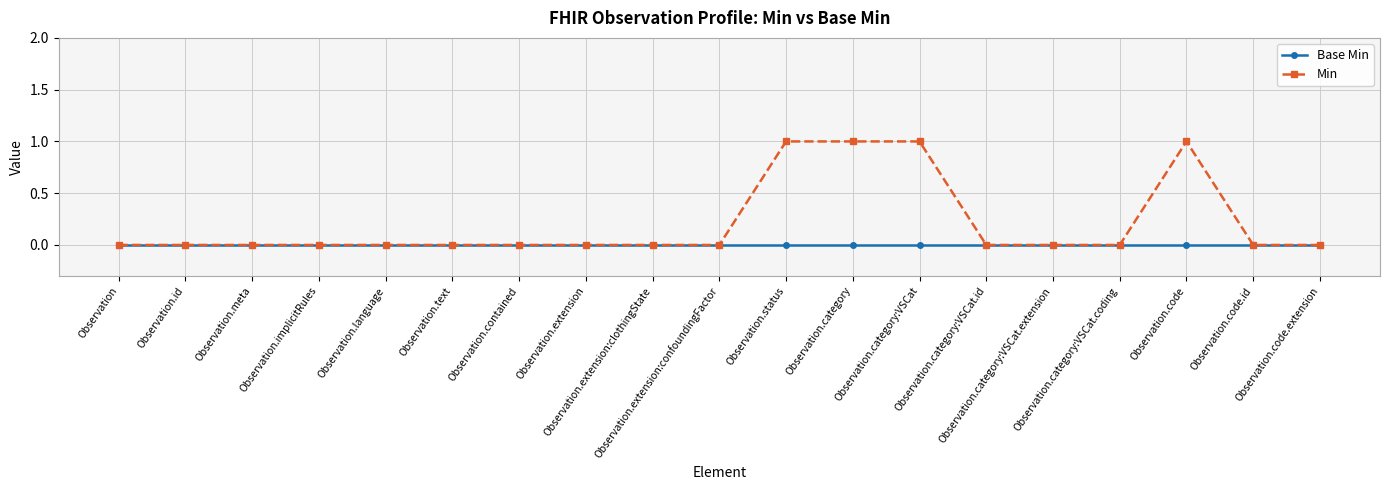

Which series has the largest total across all categories?

Min